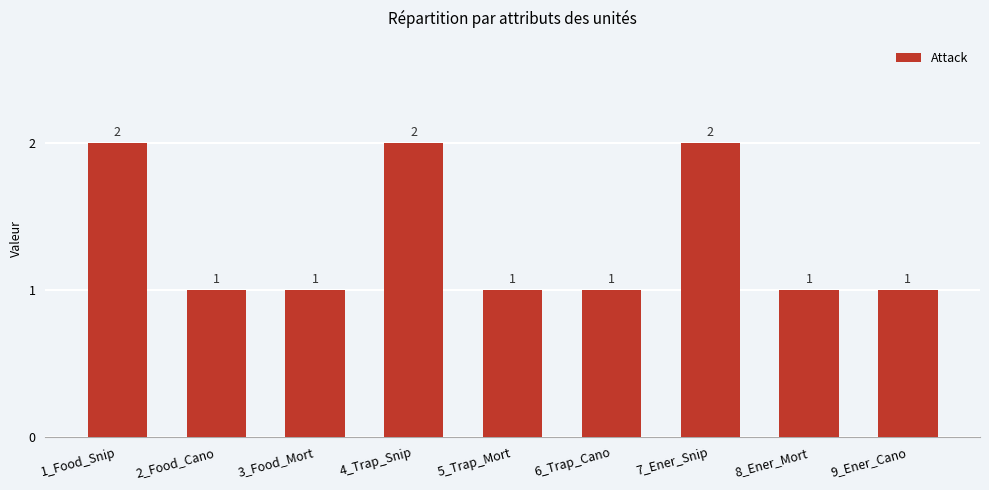

True or false: the data shows 2 at 8_Ener_Mort.

False